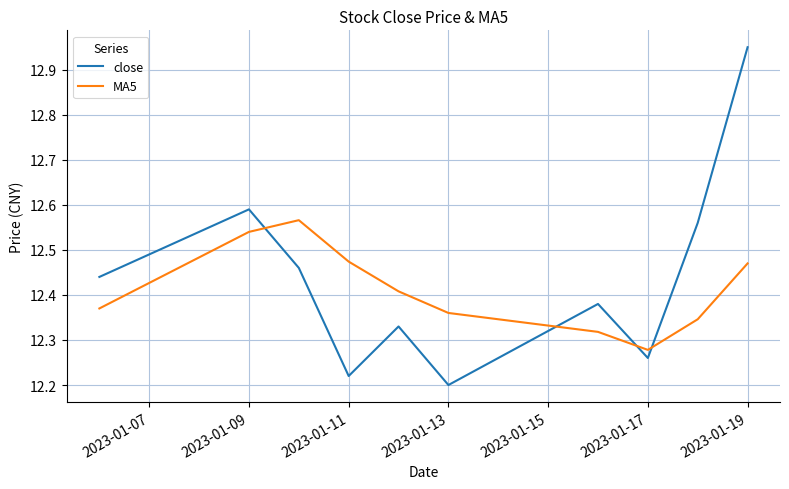

True or false: MA5 and close intersect in this chart.

True